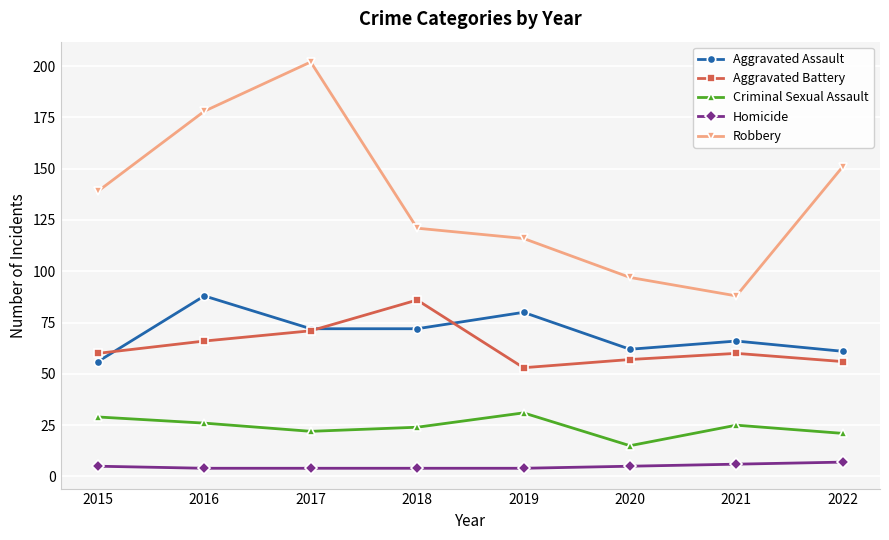

True or false: Aggravated Battery has a value of 71 at 2017.

True